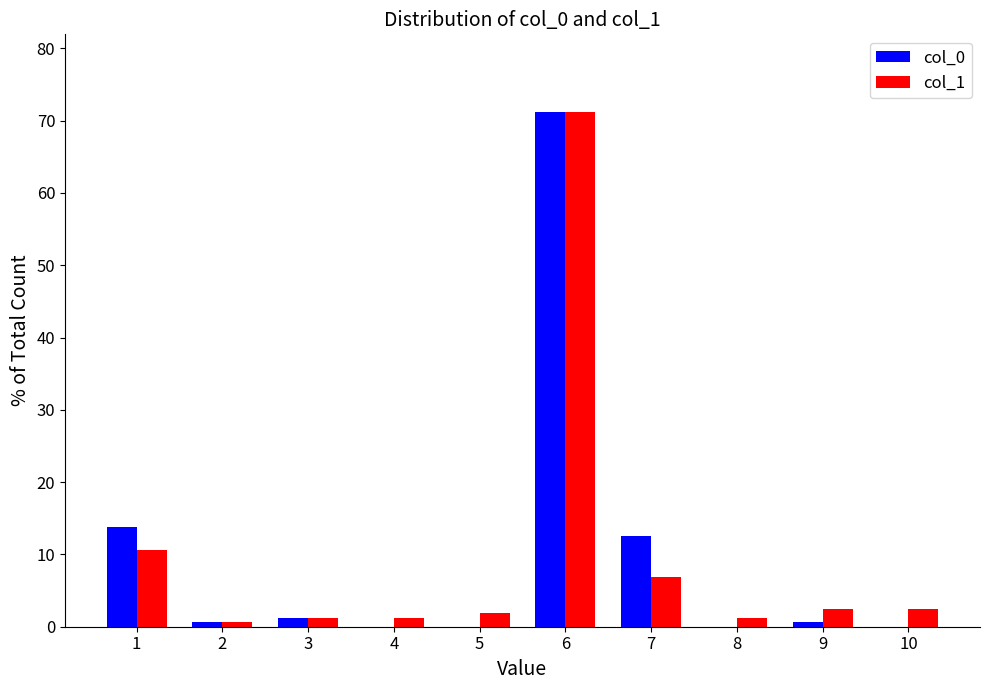

How many groups of bars are there?

10